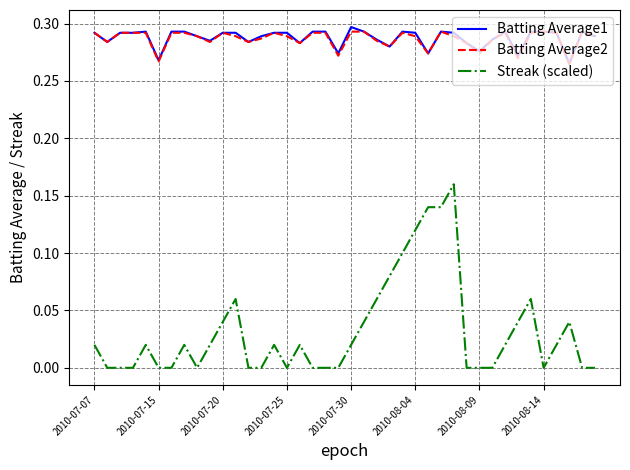

True or false: Streak (scaled) and Batting Average2 cross at least once.

False